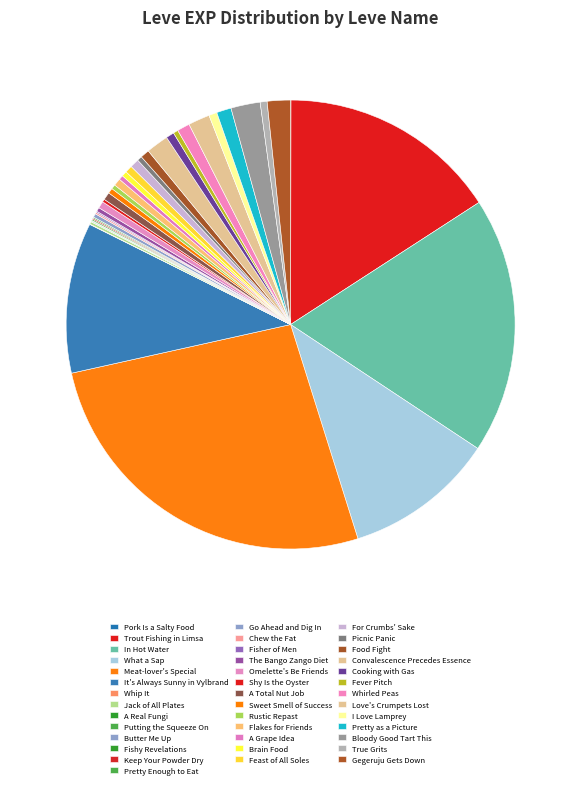

Is the sum of Jack of All Plates and Meat-lover's Special greater than half?

No